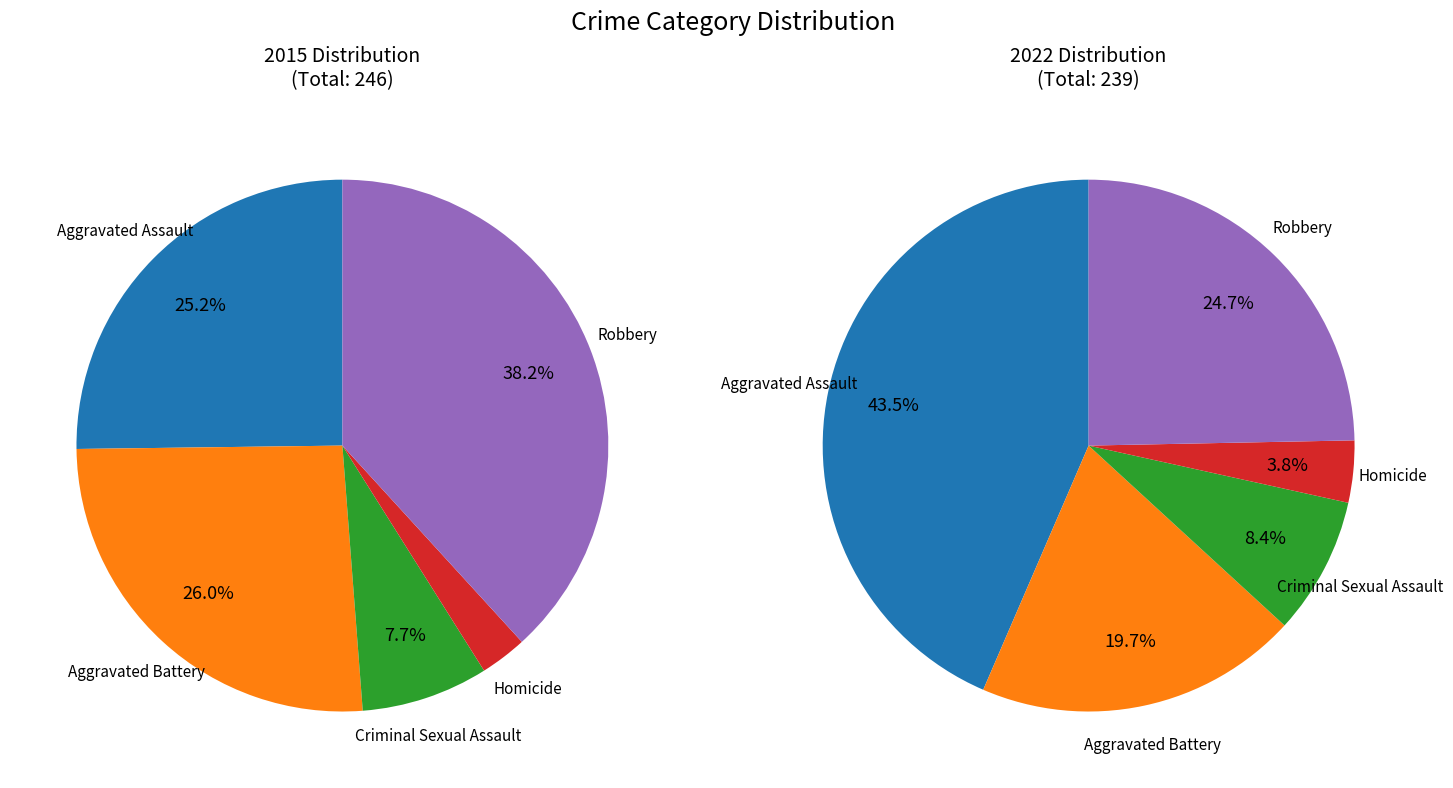

True or false: 4 accounts for 25% of the total.

True